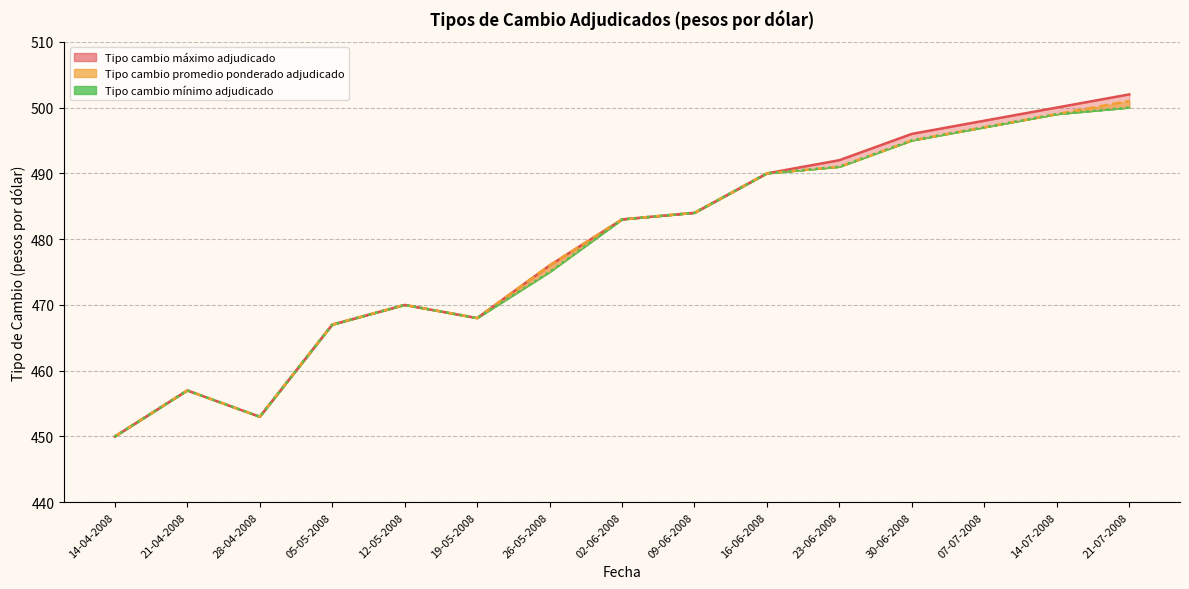

At how many categories does at least one series exceed 488?

6